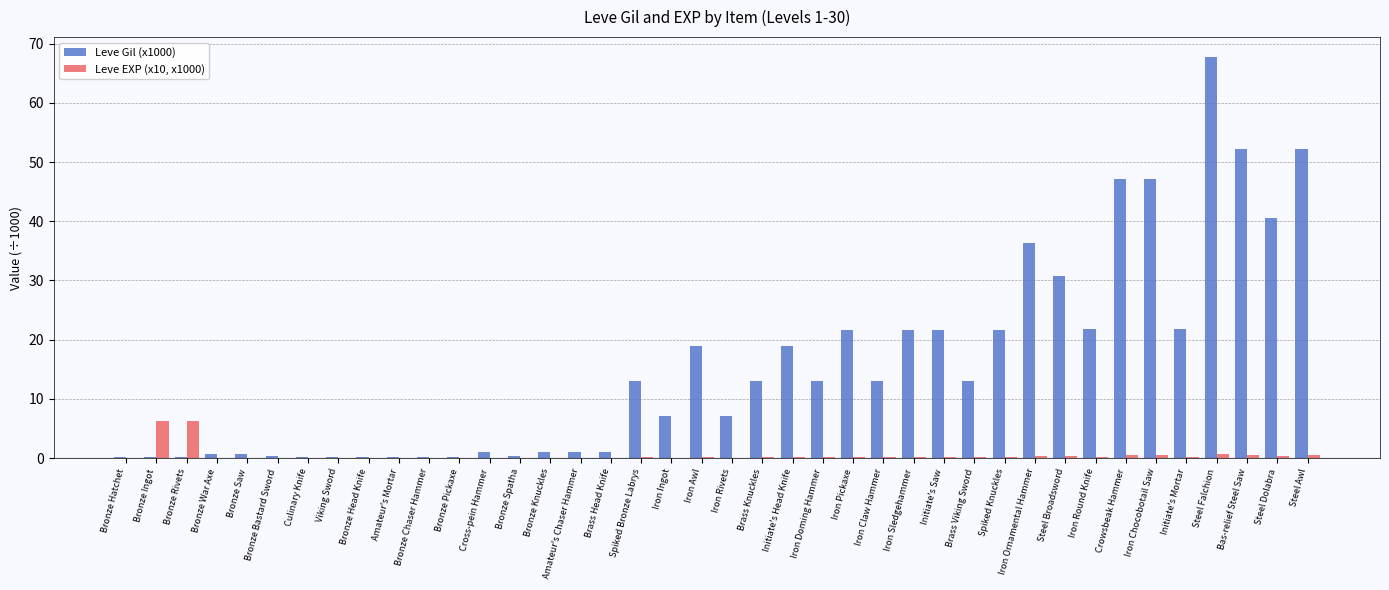

Is the value of Leve Gil (x1000) at Iron Round Knife greater than the value of Leve EXP (x10, x1000) at Steel Falchion?

Yes